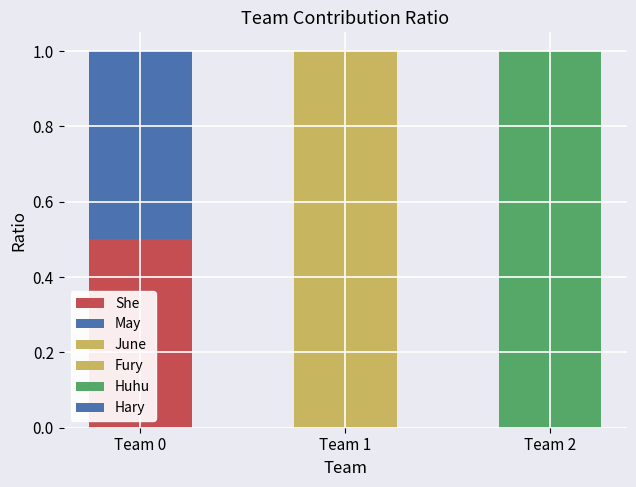

Rank the categories by She value from lowest to highest.

Team 1, Team 2, Team 0